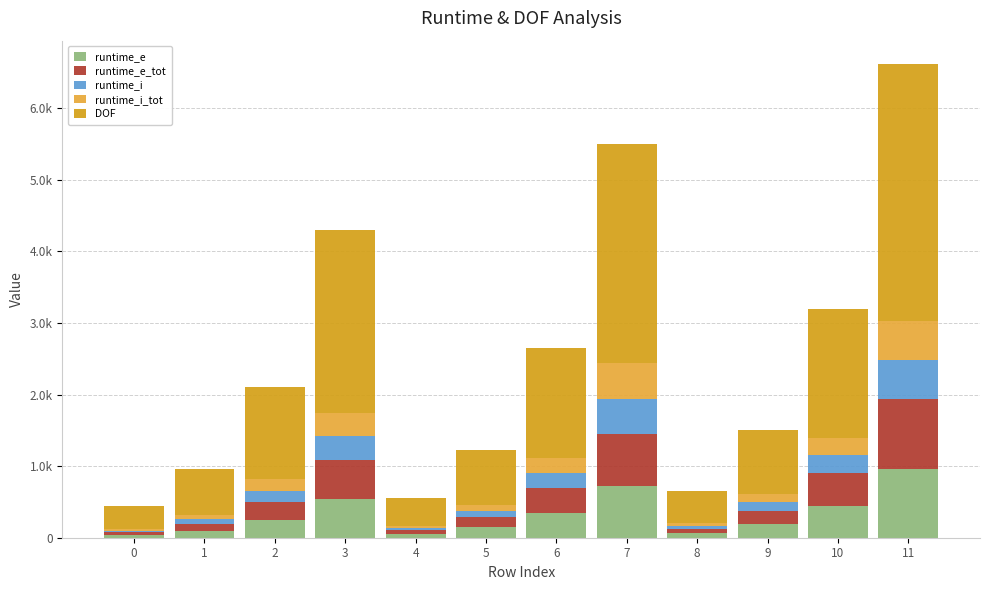

Does the chart contain any negative values?

No